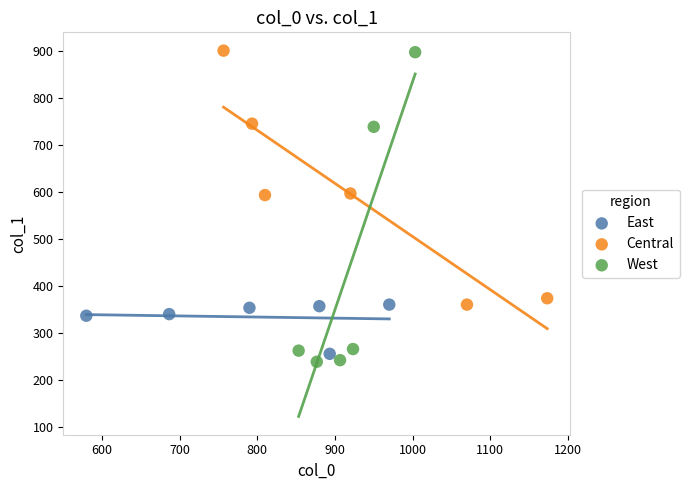

Which series has the largest Y range (max minus min)?

West